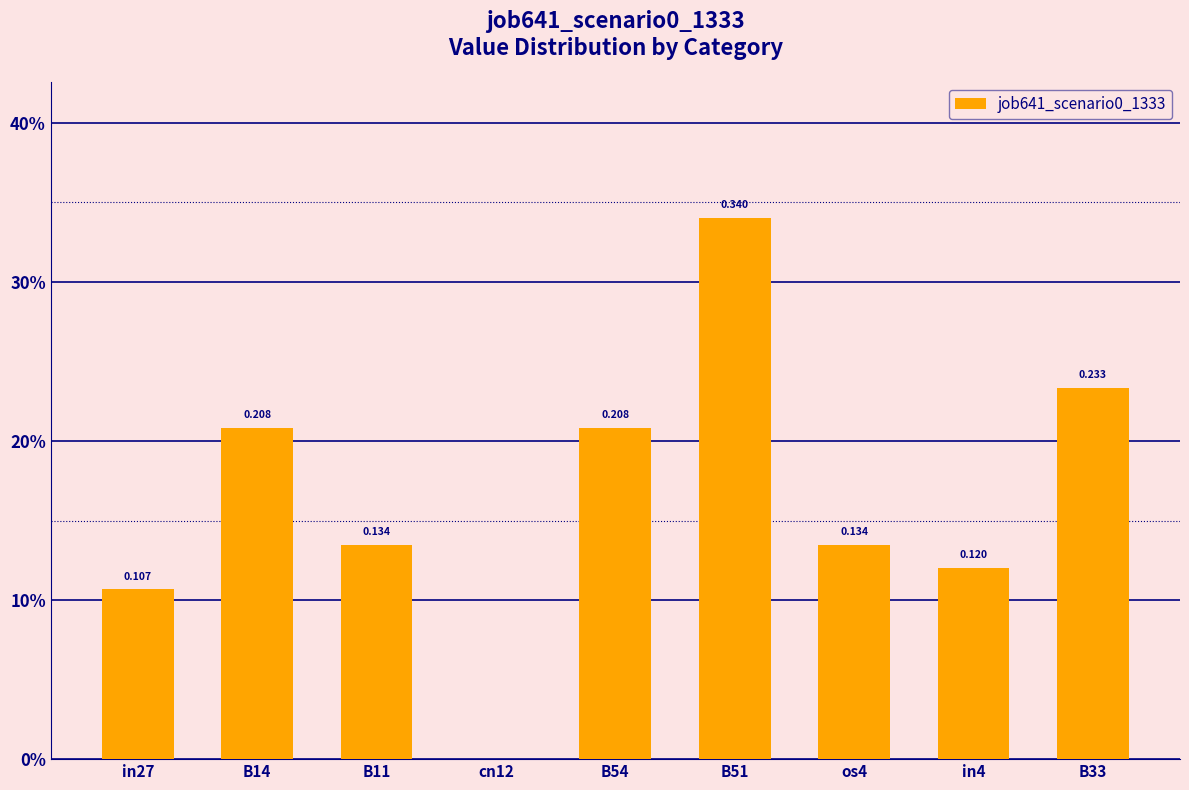

What is the greatest value displayed?

0.3